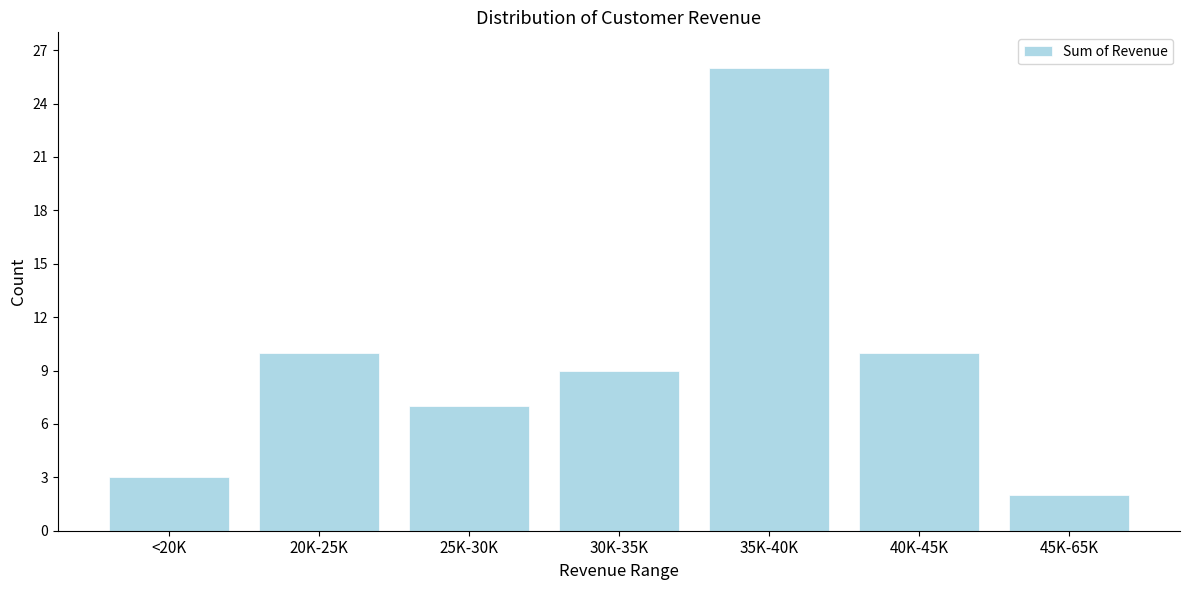

Reading left to right, transcribe all the data shown in this chart.

3	10	7	9	26	10	2